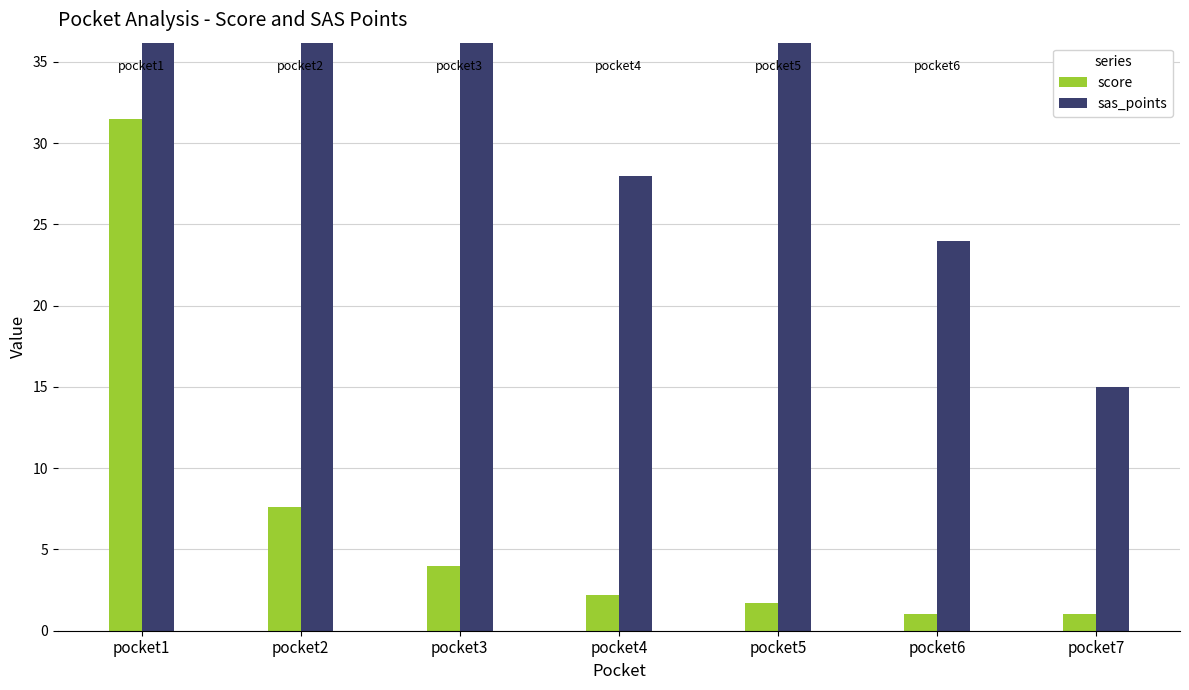

Reading left to right, list all the values displayed in this chart.

score: 31.5	7.6	4.0	2.2	1.7	1.0	1.0
sas_points: 104.0	48.0	53.0	28.0	39.0	24.0	15.0